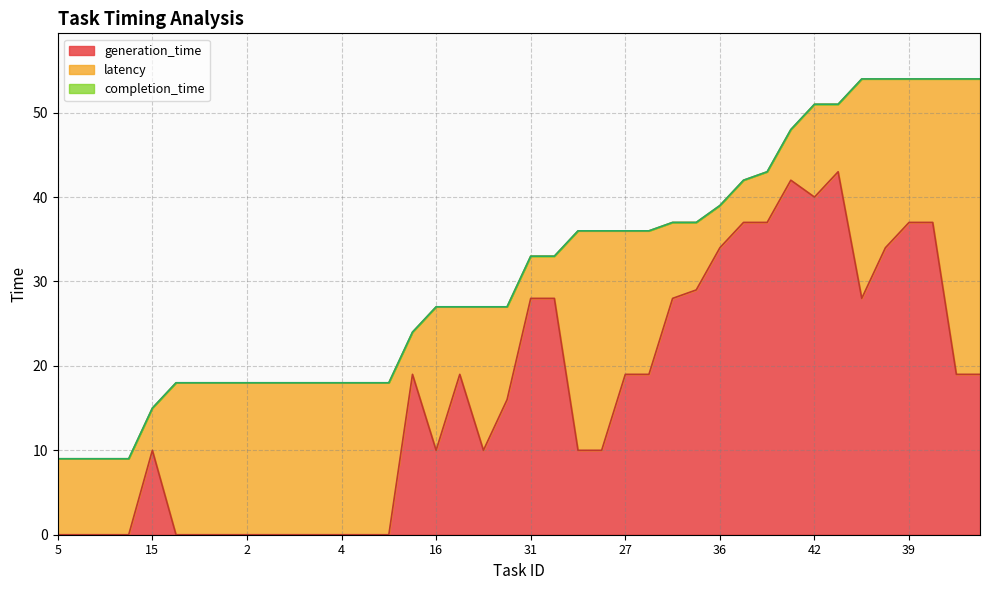

The generation_time series shows 34 at 36. True or false?

True